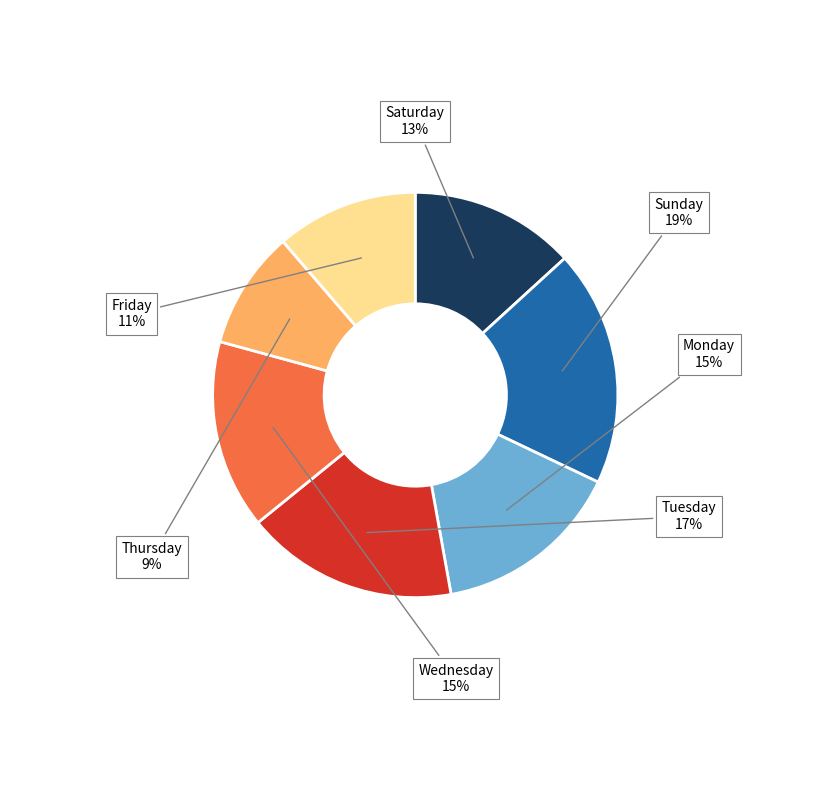

What percentage is the Sunday slice, to the nearest percent?

19%